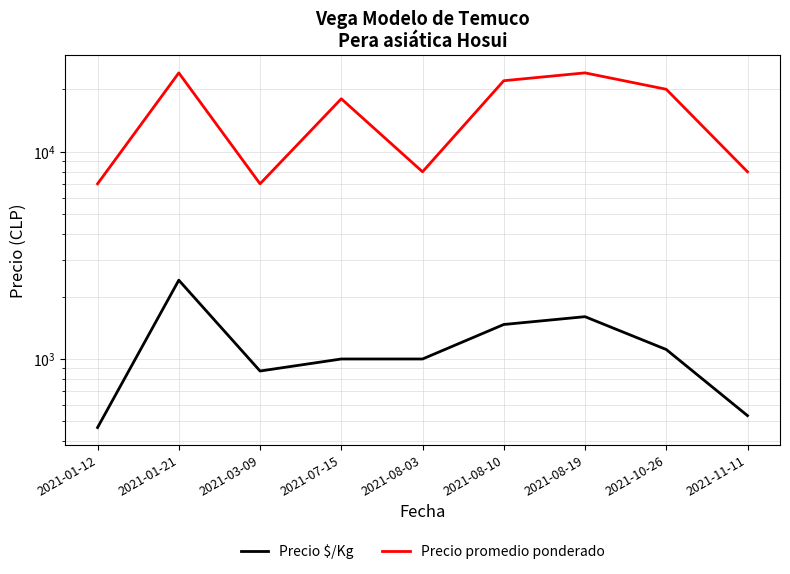

List the series in order of their peak value, highest first.

Precio promedio ponderado, Precio $/Kg